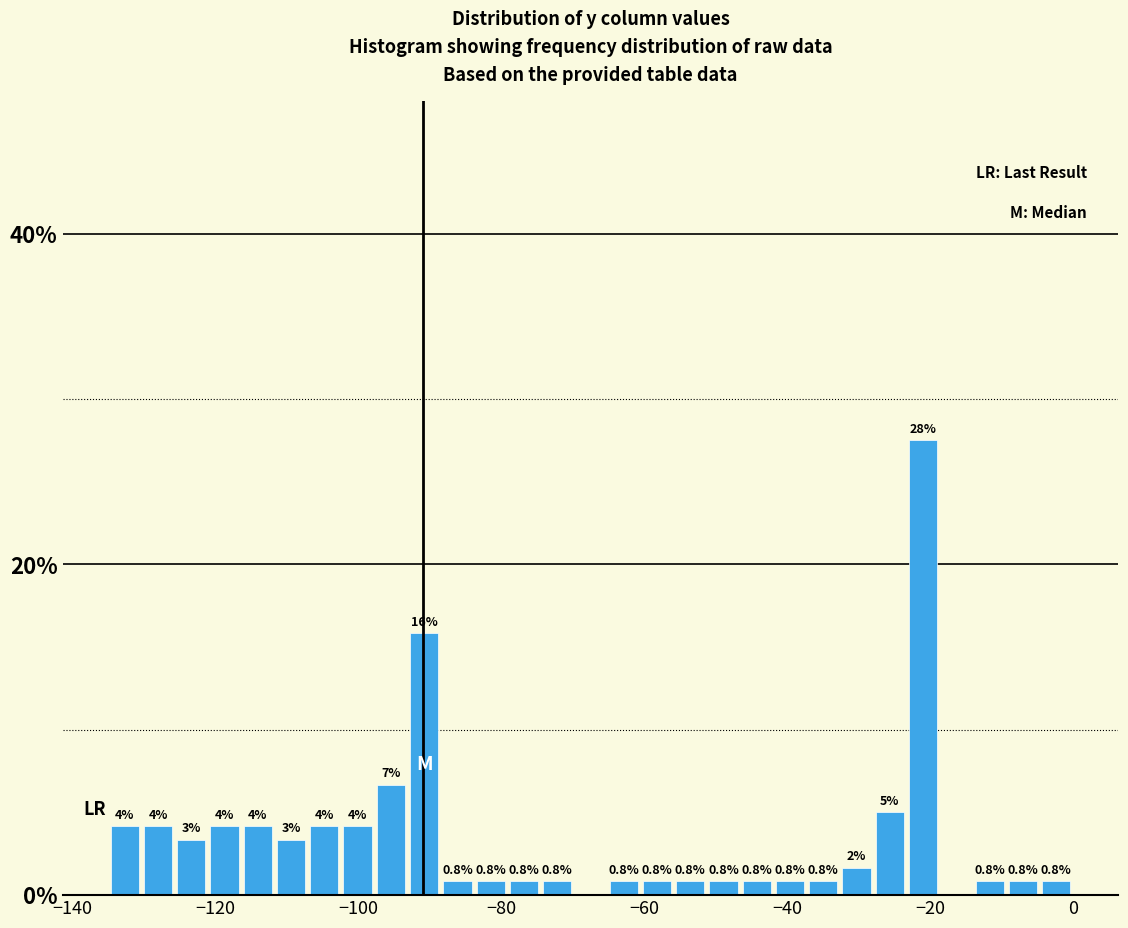

Around what value on the x-axis is the tallest bar? Give the approximate position of its centre, as read against the axis.

-20